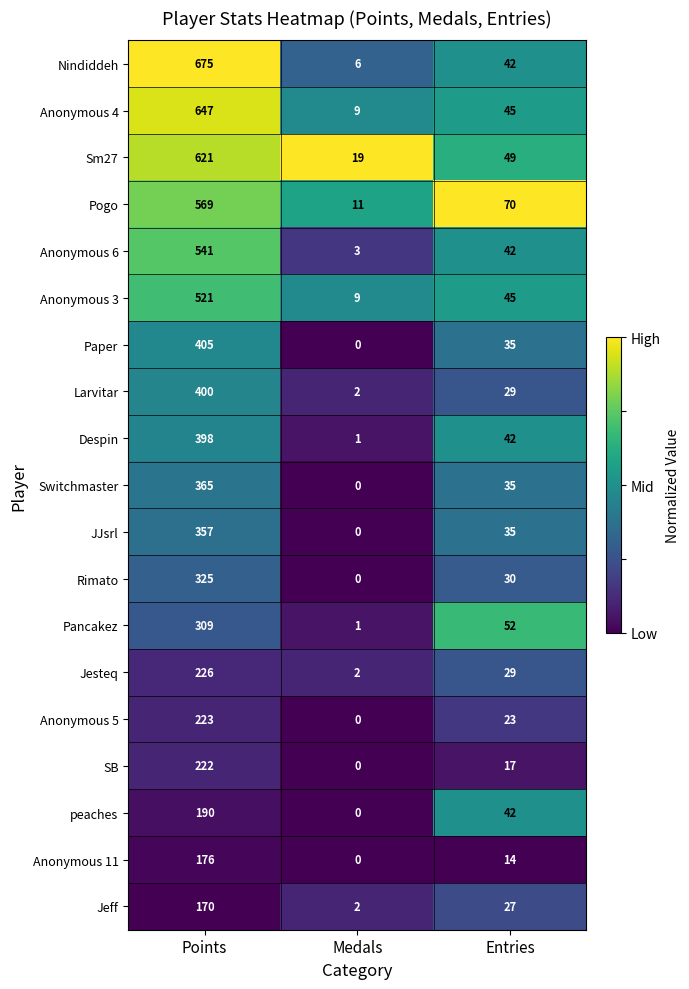

What is the total value across all series at Entries?

703